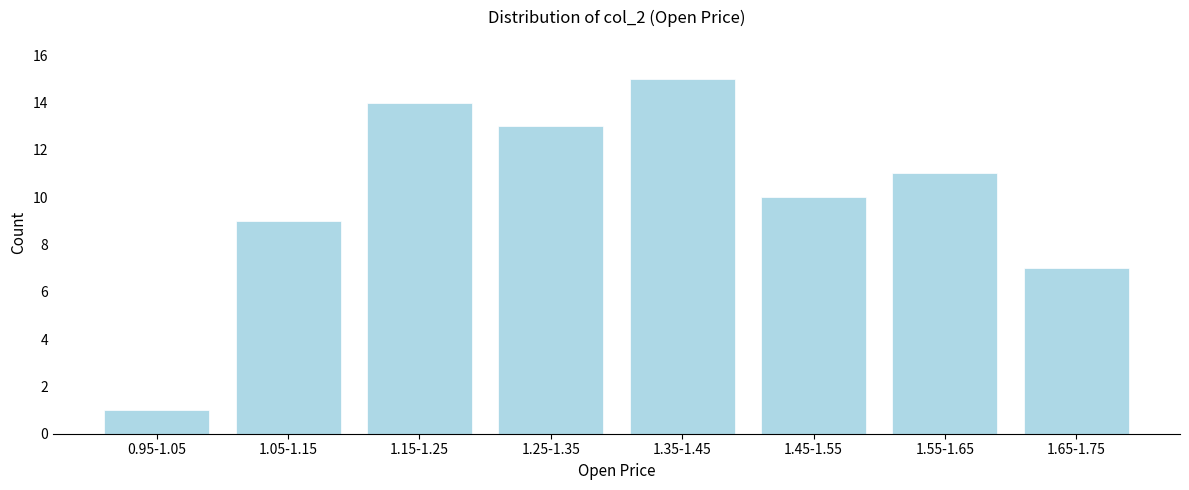

Reading left to right, what are all the values shown in this chart?

0.95-1.05=1	1.05-1.15=9	1.15-1.25=14	1.25-1.35=13	1.35-1.45=15	1.45-1.55=10	1.55-1.65=11	1.65-1.75=7